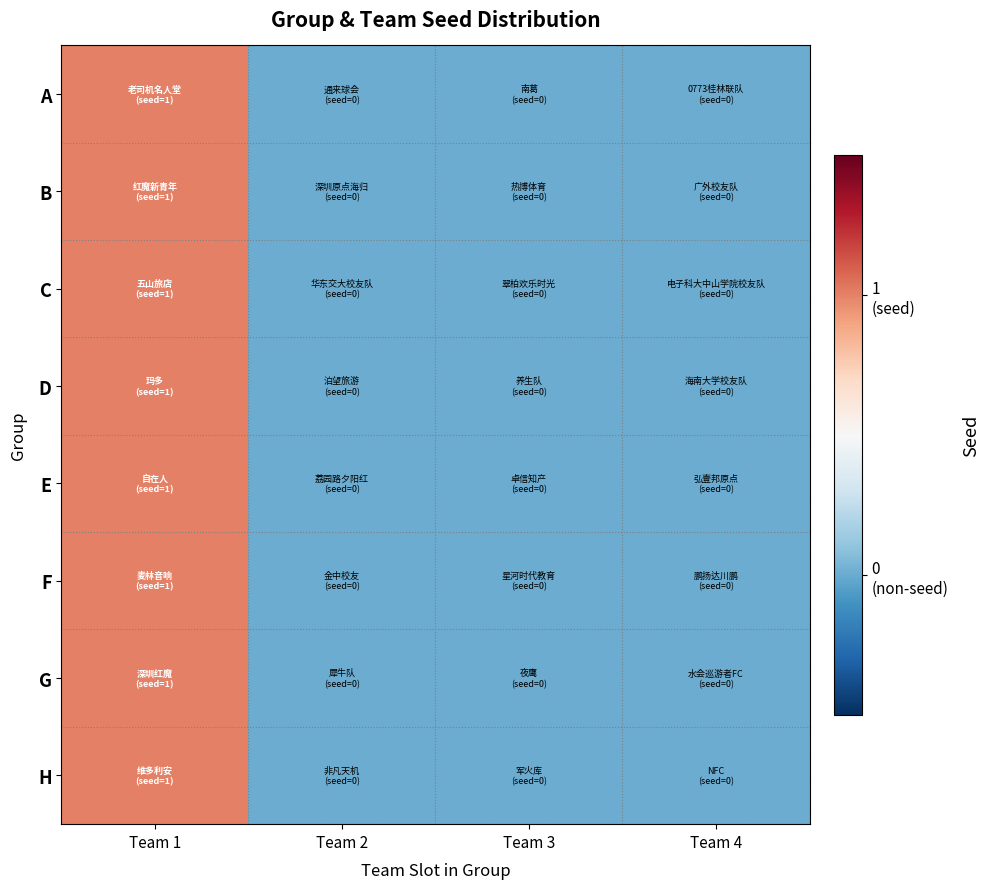

At which category is the sum across all series the highest?

Team 1